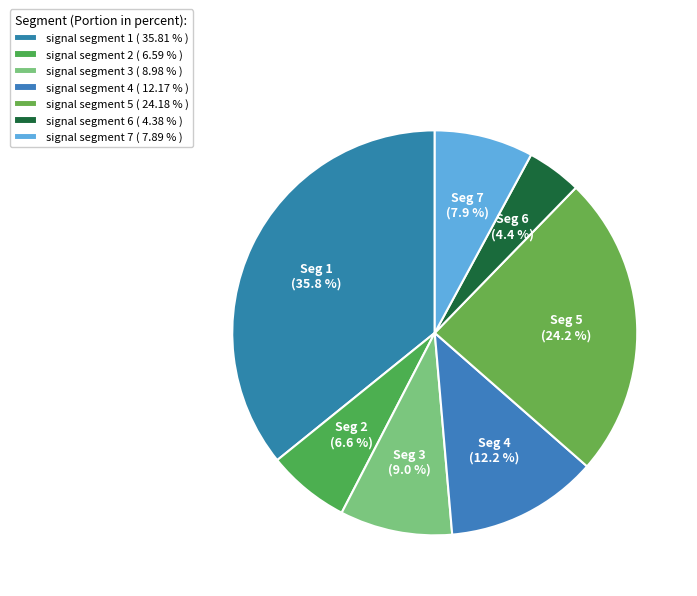

Between signal segment 6 and signal segment 5, which is larger?

signal segment 5